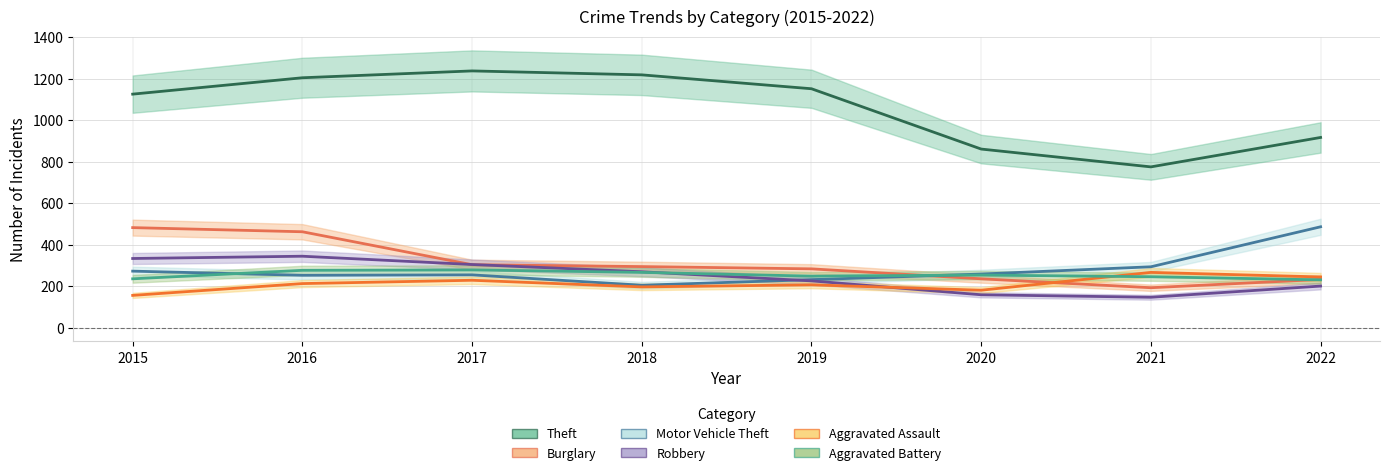

At which label does Burglary first exceed 294?

2015